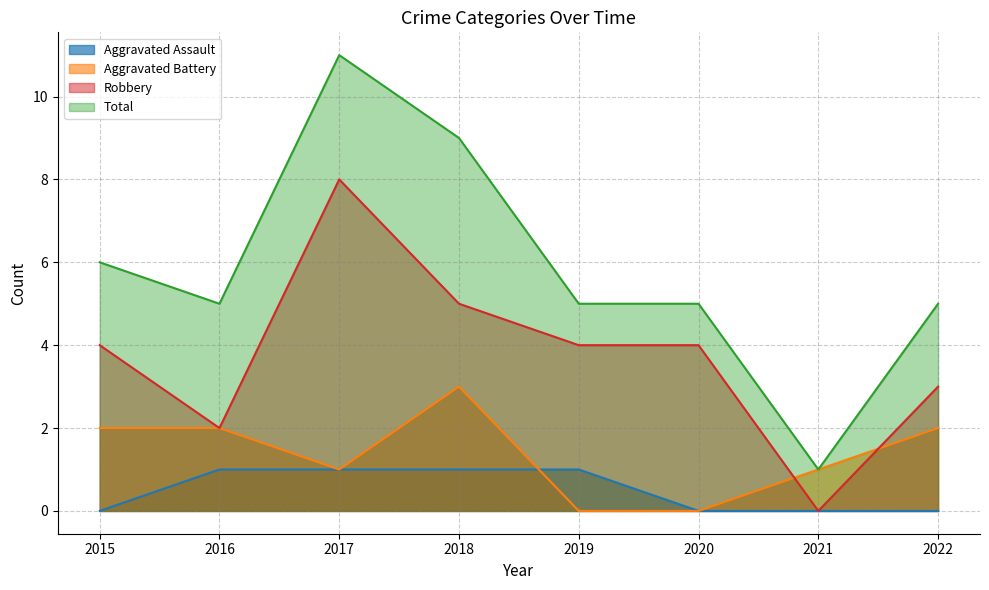

Between 2015 and 2021, which is larger?

2015